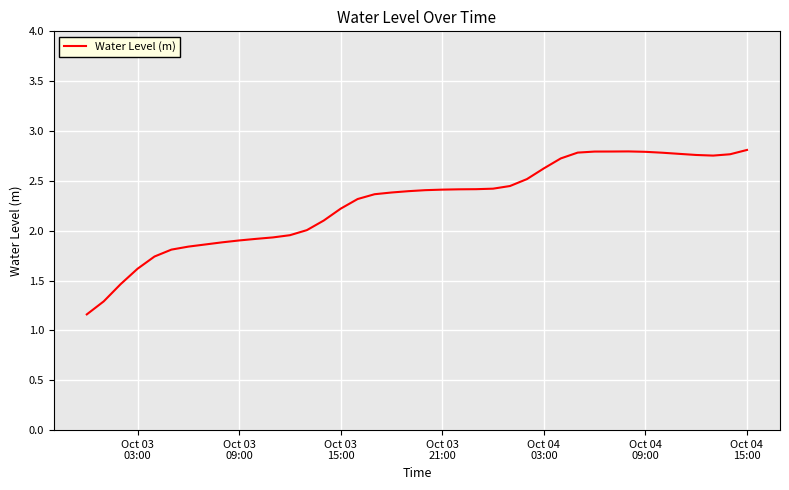

What is the smallest value displayed?

1.2